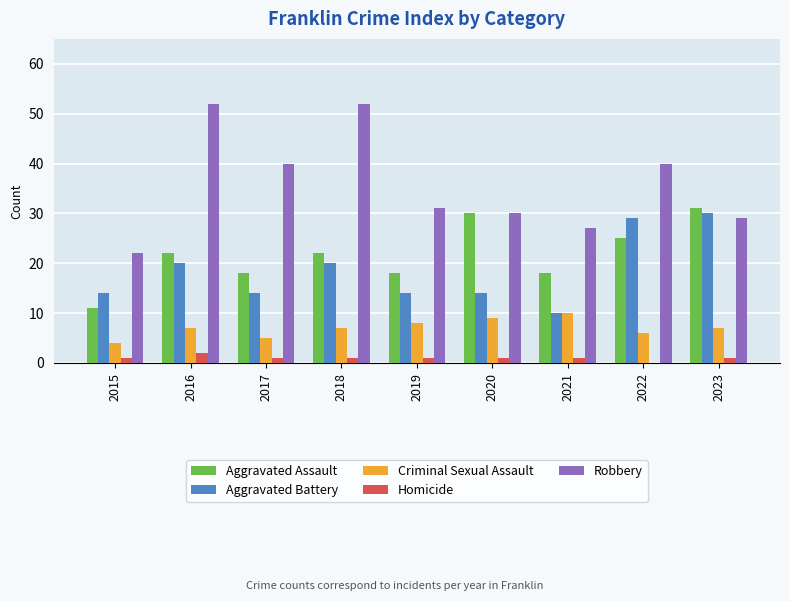

What is the sum of all Aggravated Assault values?

195